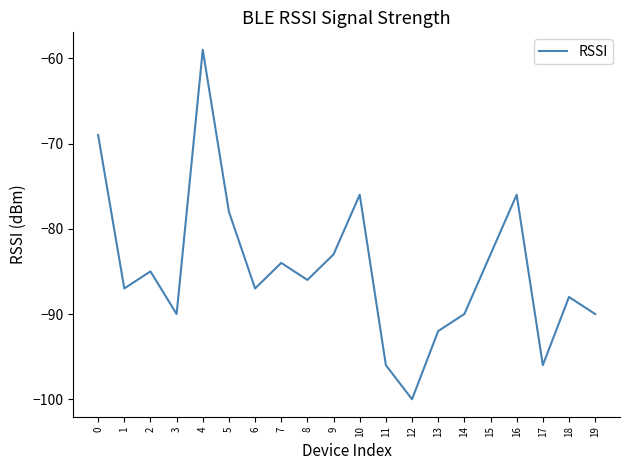

Reading left to right, transcribe all the data shown in this chart.

-69	-87	-85	-90	-59	-78	-87	-84	-86	-83	-76	-96	-100	-92	-90	-83	-76	-96	-88	-90